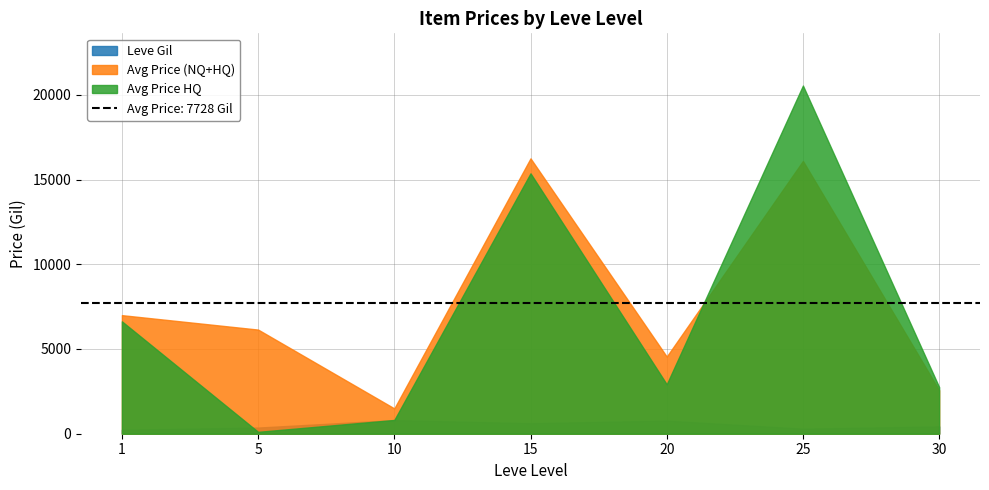

Which series has the largest range (max minus min)?

Avg Price HQ